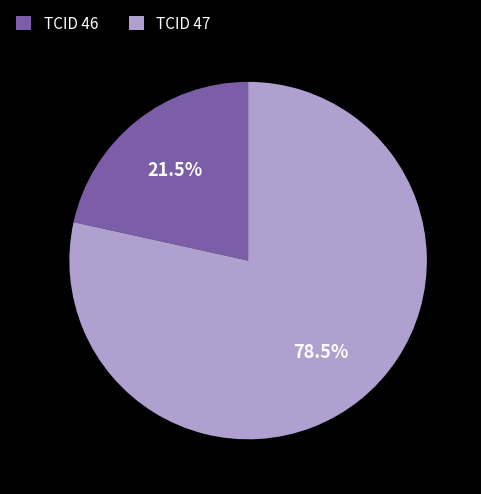

Which category has the biggest portion of the pie?

TCID 47